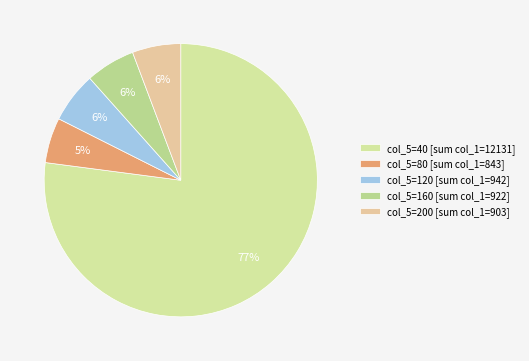

How many segments does this pie chart have?

5